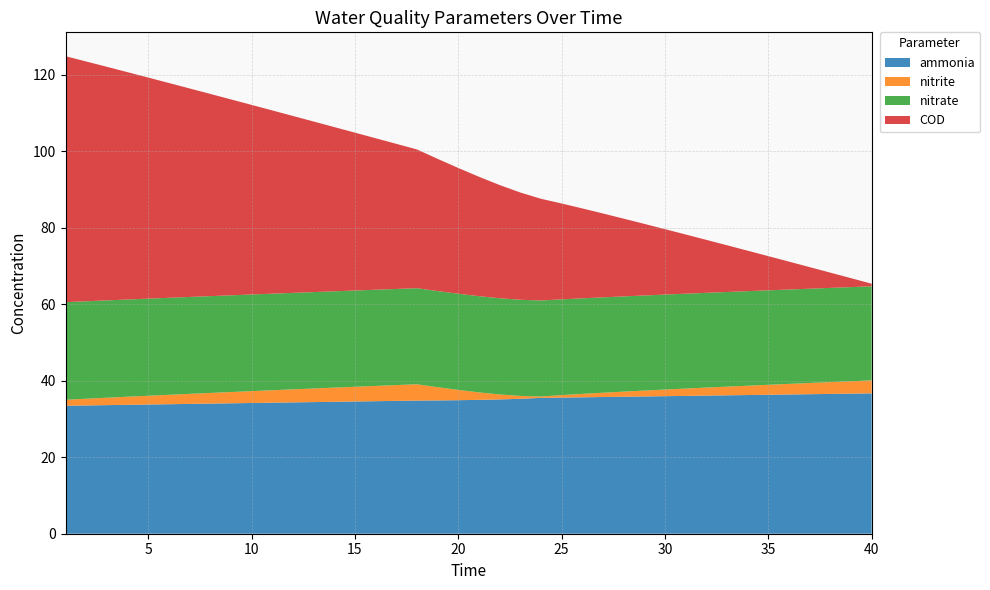

Reading left to right, what are all the values shown in this chart?

ammonia: 33.5	33.6	33.6	33.7	33.8	33.9	34.0	34.0	34.1	34.2	34.3	34.4	34.4	34.5	34.6	34.7	34.7	34.8	34.9	34.9	35.0	35.1	35.3	35.5	35.6	35.7	35.8	35.8	35.9	36.0	36.1	36.1	36.2	36.3	36.3	36.4	36.5	36.6	36.6	36.7
nitrite: 1.6	1.8	1.9	2.1	2.3	2.5	2.6	2.8	2.9	3.1	3.3	3.4	3.6	3.7	3.8	4.0	4.1	4.3	3.5	2.7	2.0	1.3	0.8	0.4	0.6	0.9	1.1	1.3	1.5	1.7	1.9	2.1	2.3	2.4	2.6	2.8	2.9	3.1	3.2	3.4
nitrate: 25.5	25.5	25.5	25.4	25.4	25.4	25.3	25.3	25.3	25.3	25.3	25.2	25.2	25.2	25.2	25.2	25.1	25.1	25.1	25.2	25.2	25.2	25.2	25.1	25.1	25.0	25.0	24.9	24.9	24.8	24.8	24.8	24.8	24.7	24.7	24.7	24.7	24.6	24.6	24.6
COD: 64.3	62.7	61.1	59.5	57.8	56.2	54.5	52.9	51.2	49.6	47.9	46.3	44.6	43.0	41.3	39.6	38.0	36.3	34.6	32.9	31.2	29.6	28.1	26.6	25.1	23.5	21.9	20.3	18.7	17.1	15.5	13.9	12.2	10.6	8.9	7.3	5.6	4.0	2.3	0.7